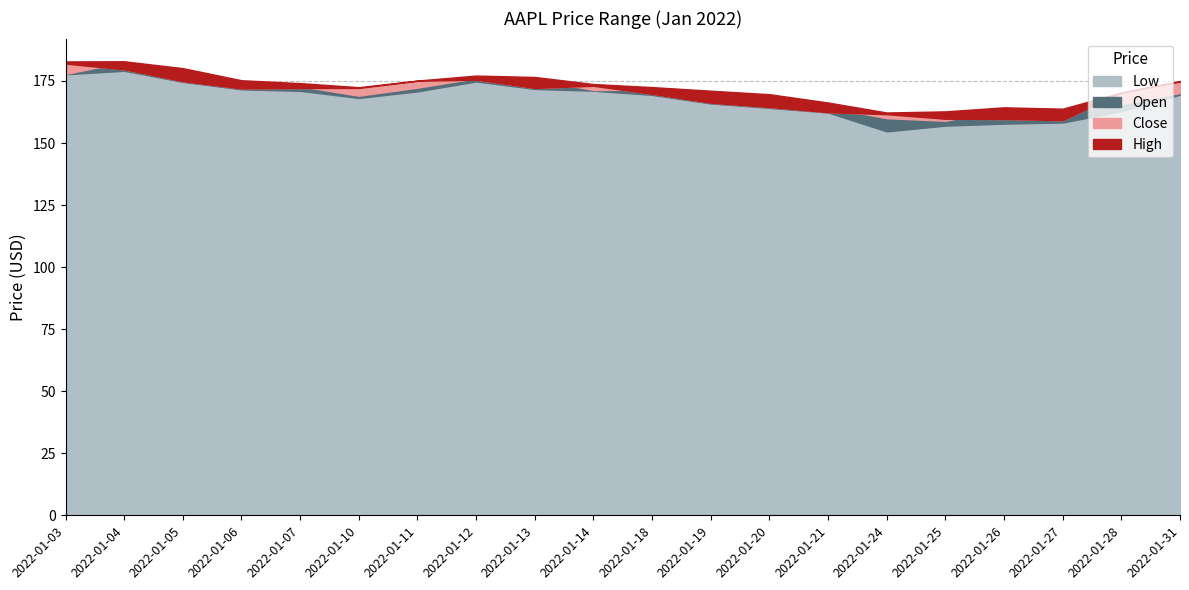

What is the difference between the maximum and minimum values in the Open series?

23.7